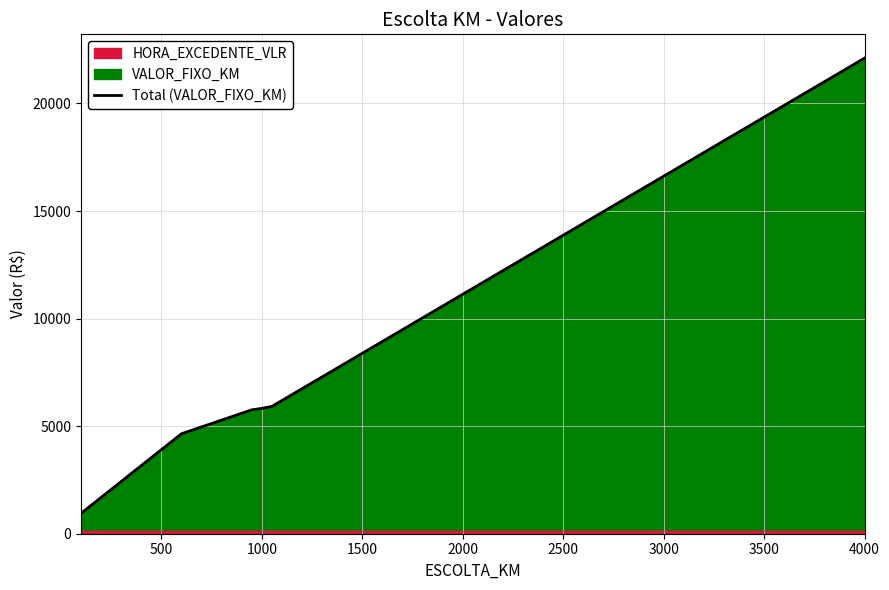

Reading right to left, transcribe all the data shown in this chart.

22108.7	19364.5	16620.3	13876.0	11131.8	8387.5	8113.1	7838.7	7564.3	7289.8	7015.4	6741.0	6466.6	6192.1	5917.7	5827.3	5758.9	5600.0	5441.2	5282.4	5123.5	4964.7	4805.8	4647.0	4277.1	3907.3	3537.4	3167.5	2797.7	2427.8	2058.0	1688.1	1540.1	1318.2	948.4